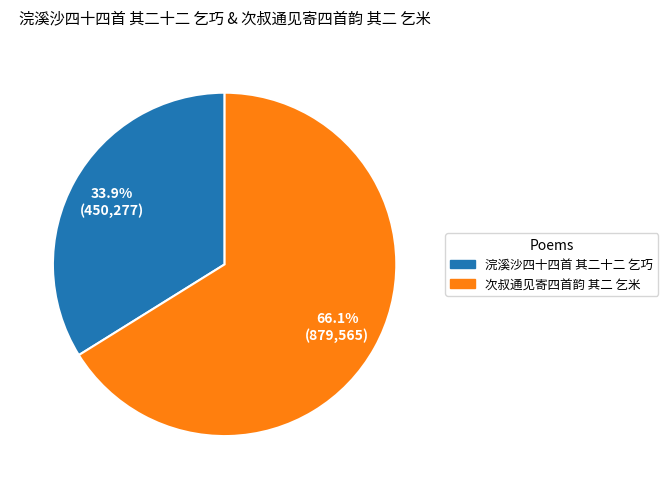

Which has a higher value, 浣溪沙四十四首 其二十二 乞巧 or 次叔通见寄四首韵 其二 乞米?

次叔通见寄四首韵 其二 乞米